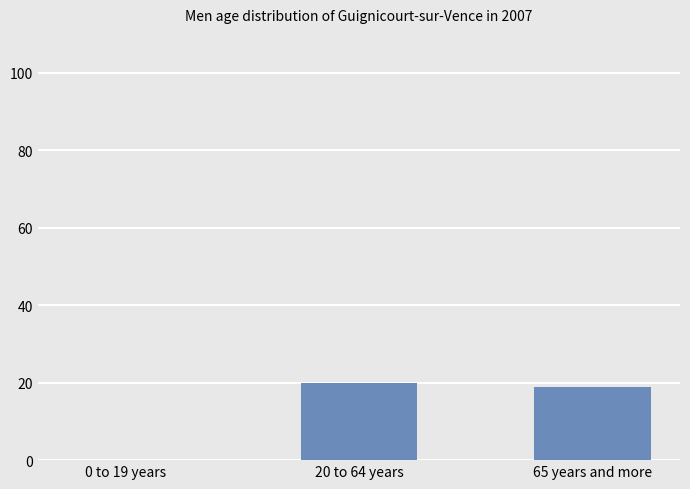

Reading right to left, list all the values displayed in this chart.

65 years and more=19	20 to 64 years=20	0 to 19 years=0